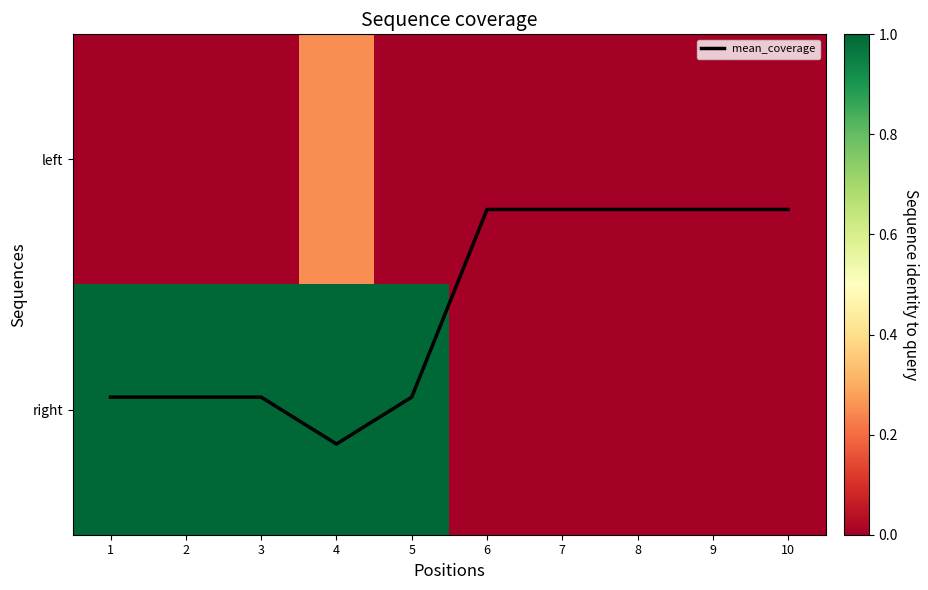

At which category is the sum across all series the highest?

4